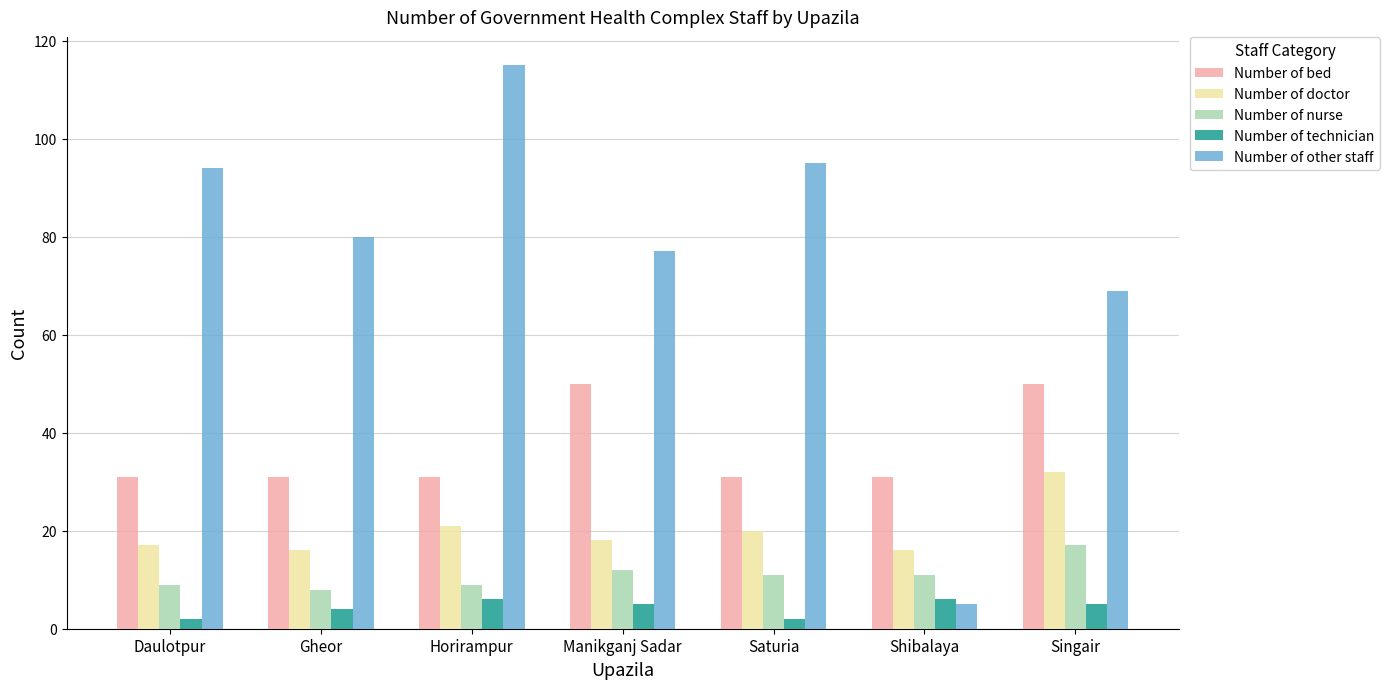

How many values in the Number of nurse series are below 11?

3